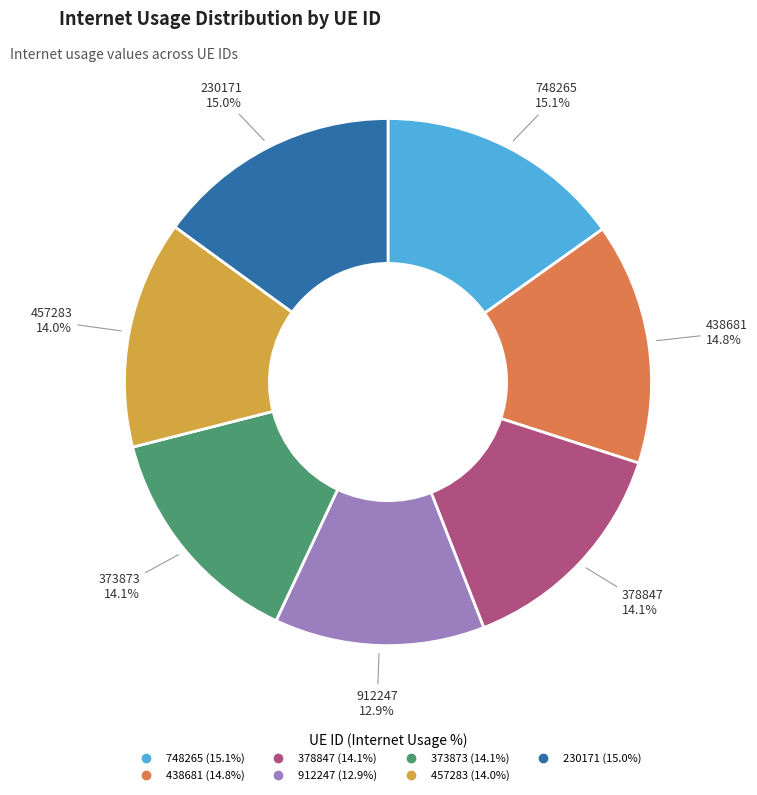

What percentage do 748265 and 457283 together represent?

29.1%